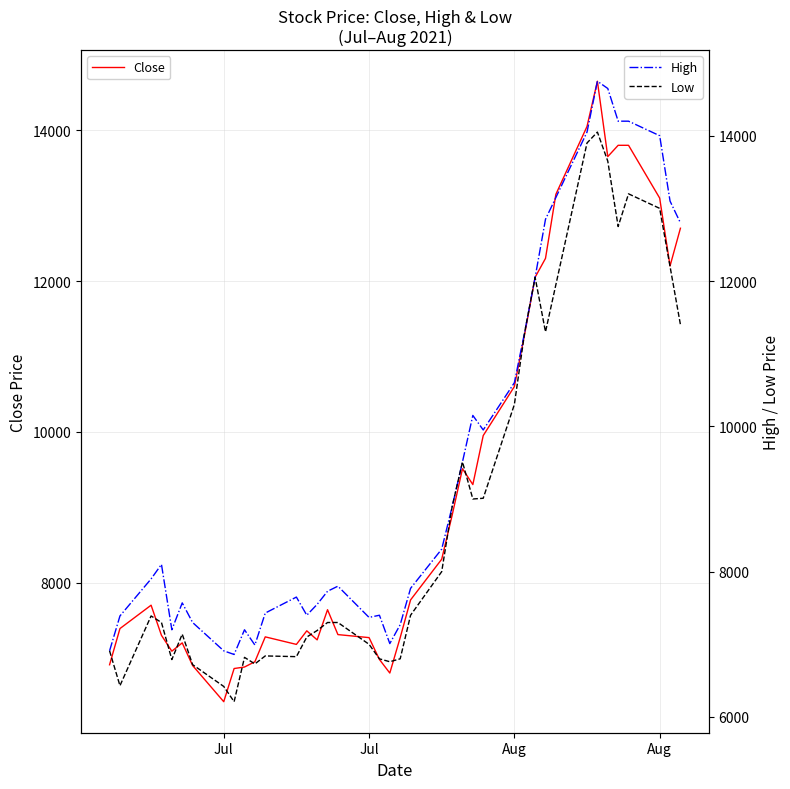

True or false: High and Low cross at least once.

False